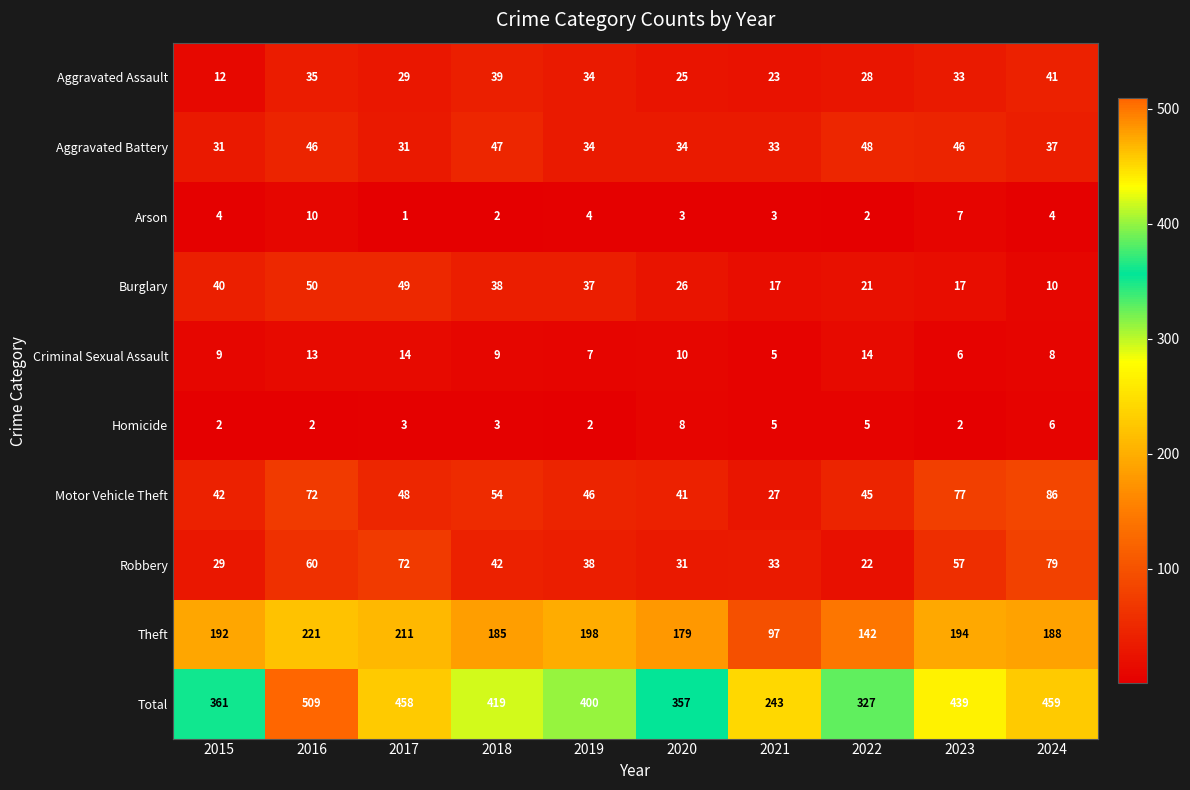

What is the smallest value displayed?

1